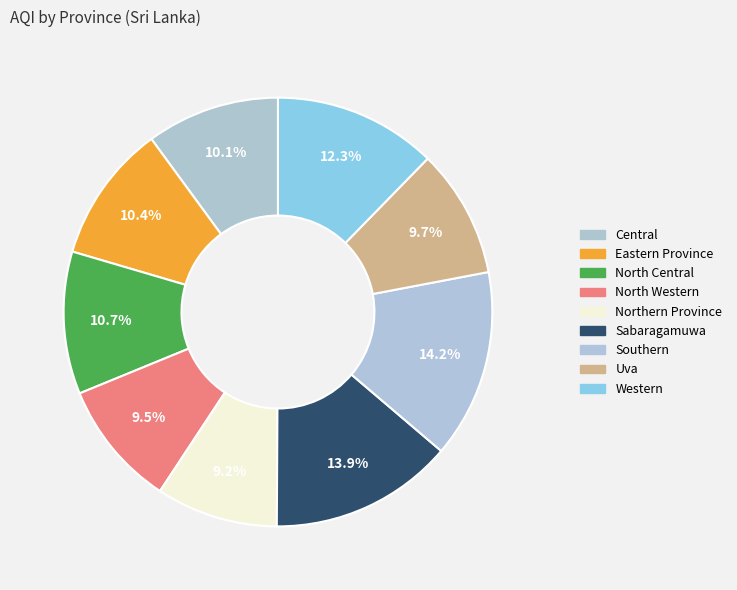

Count the number of slices in the pie.

9